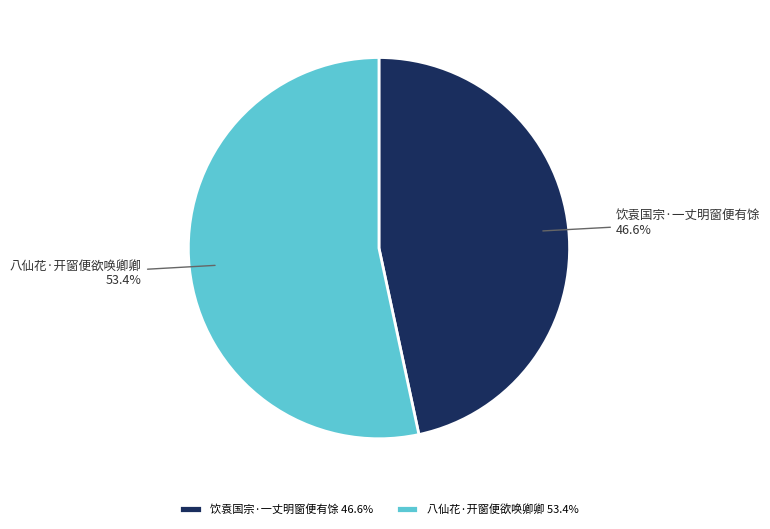

How many segments does this pie chart have?

2